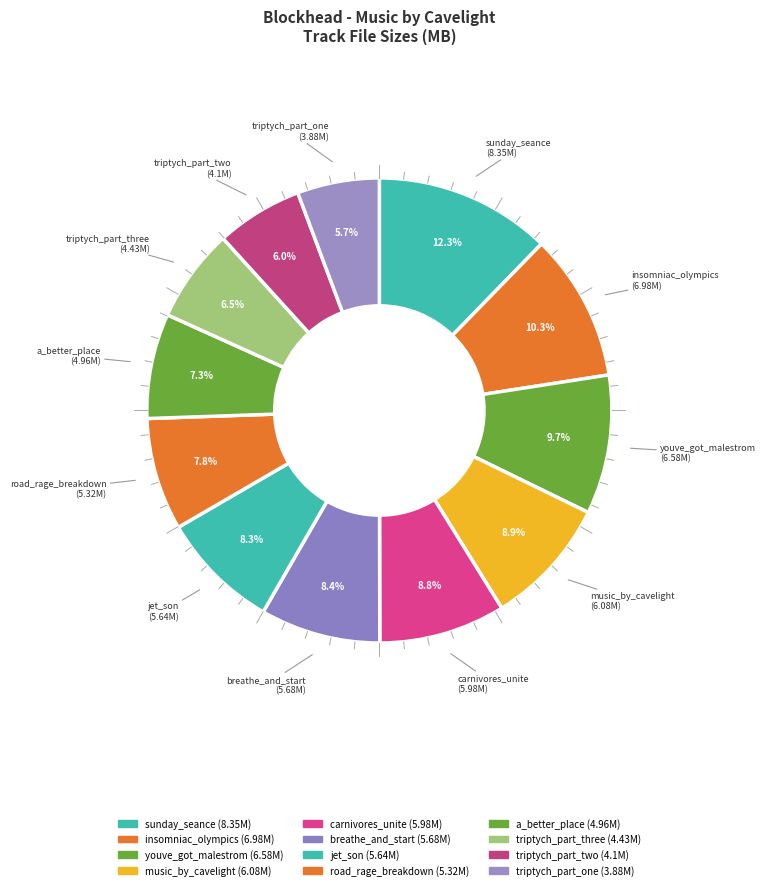

How many slices are in this pie chart?

12